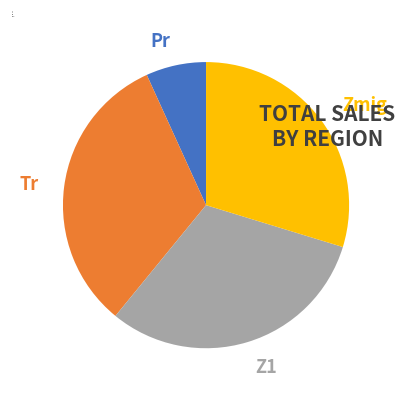

Is there any slice that represents more than half of the pie?

No